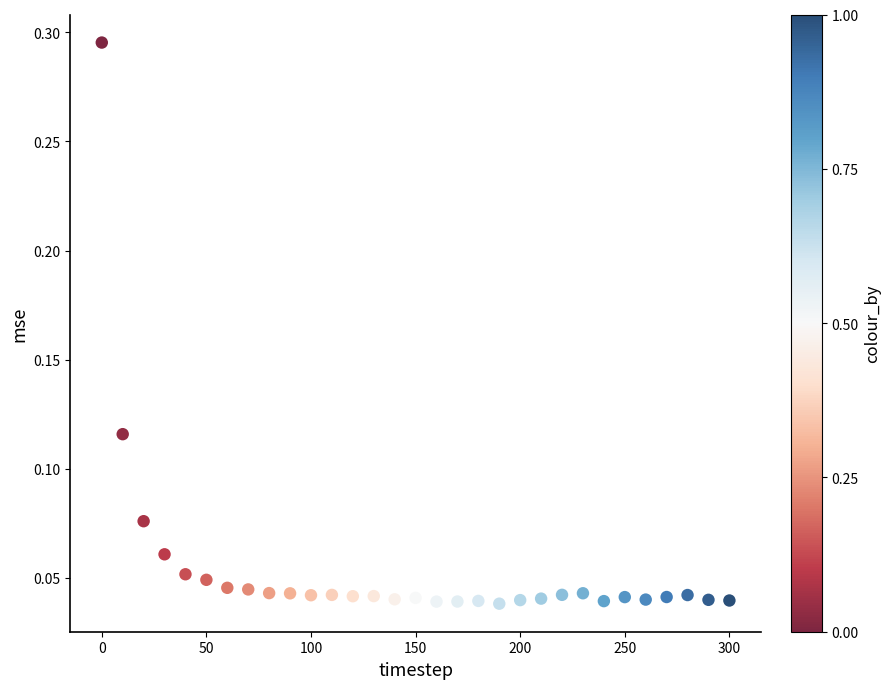

What is the range of X values (max minus min)?

300.0